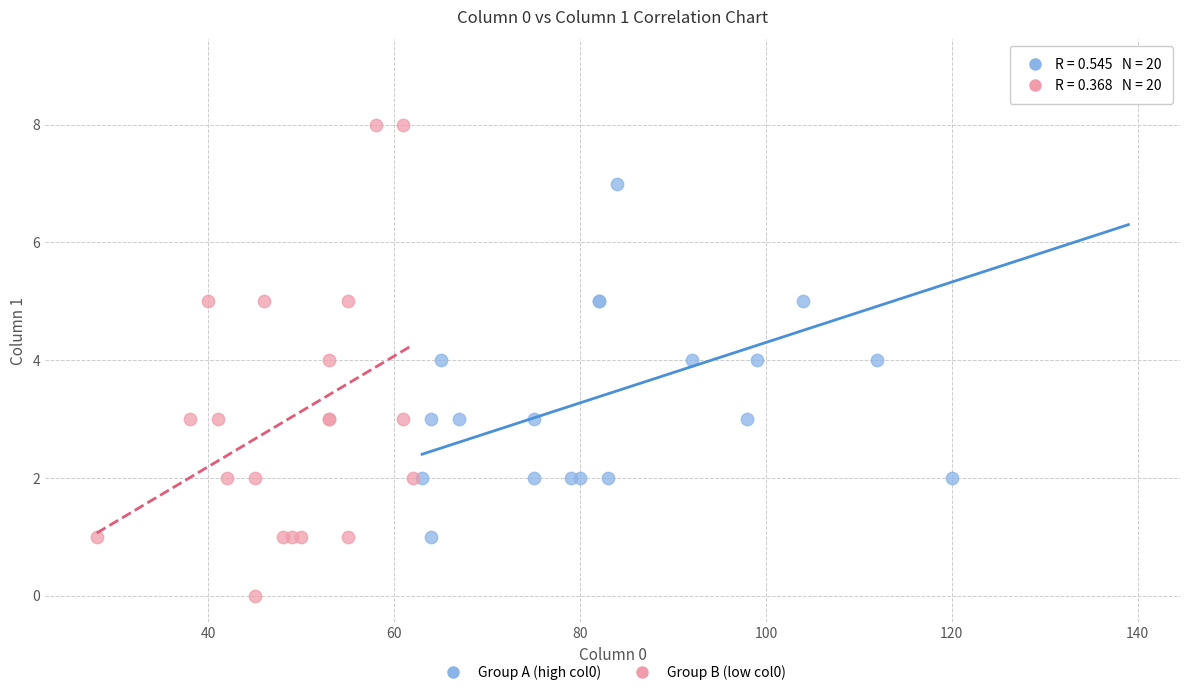

Which series contains the highest Y value?

Group A (high col0)